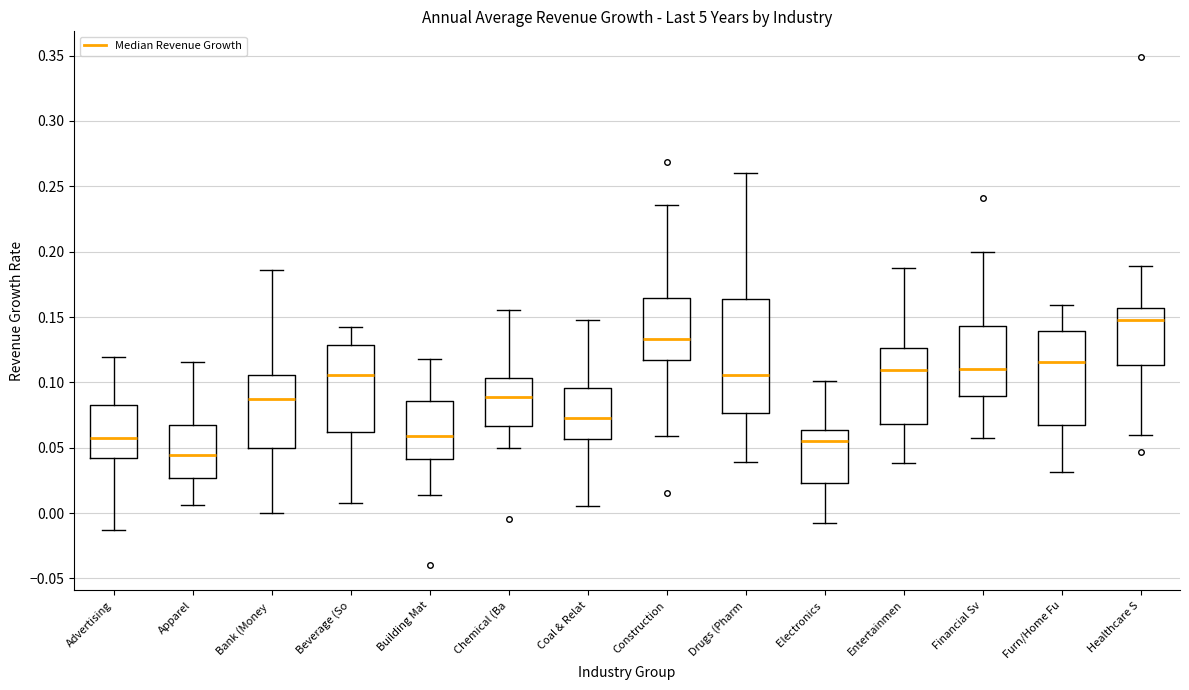

Where is the lower edge of the box for Healthcare S on the y-axis? The values are not printed on the chart, so give them approximately, as read against the axis.

0.115